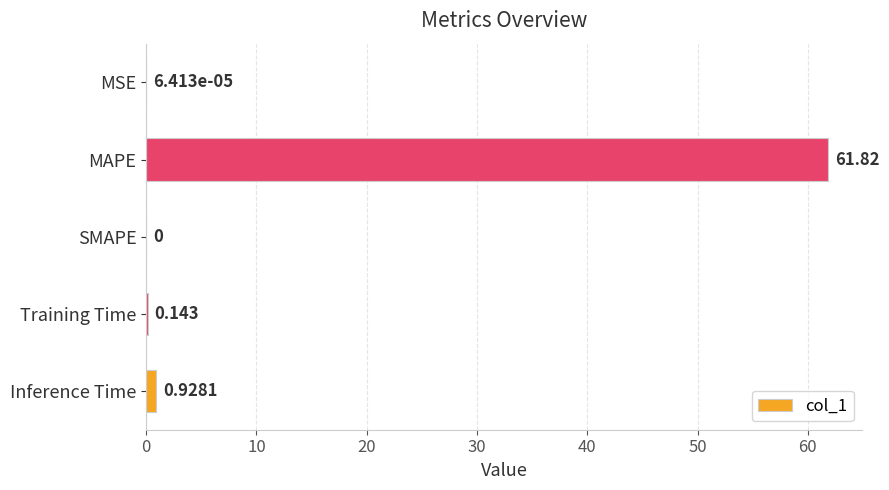

Count the number of data series in this chart.

1